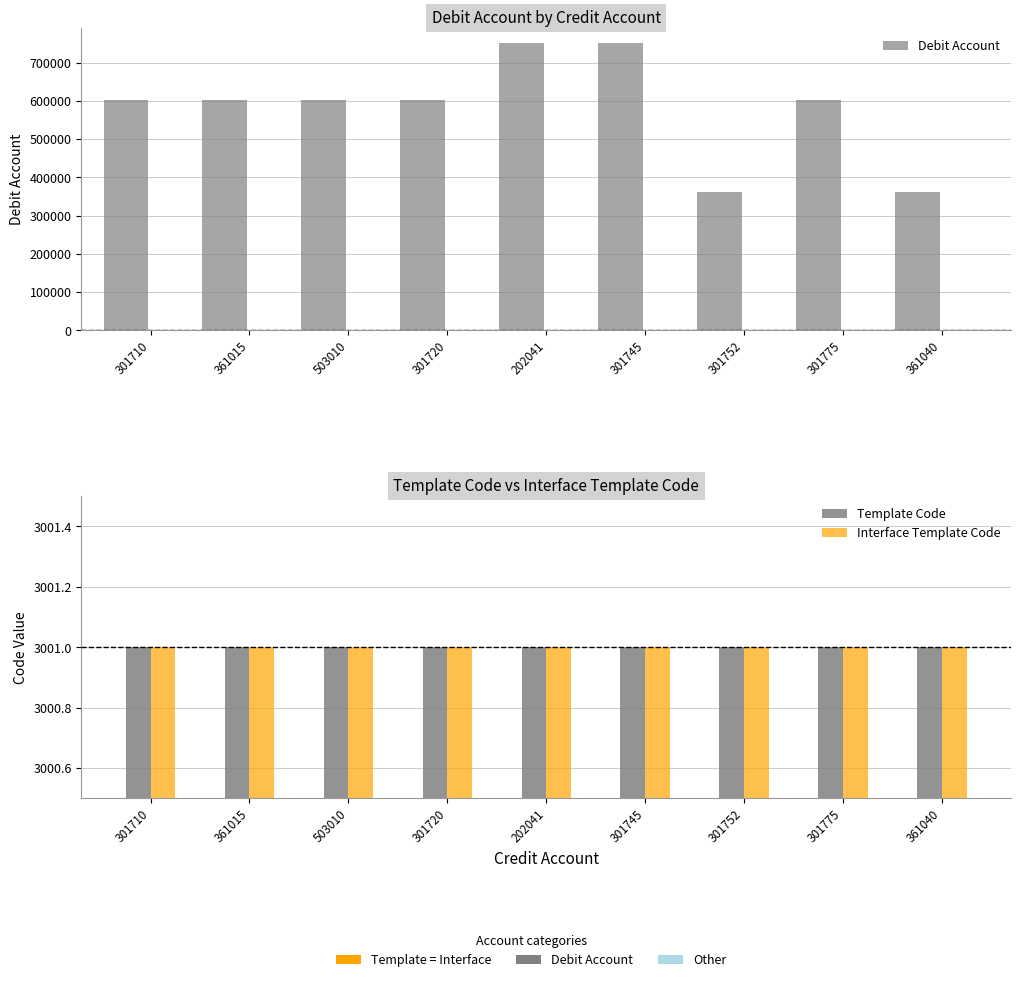

What is the difference between the highest and lowest values at 301752?

358019